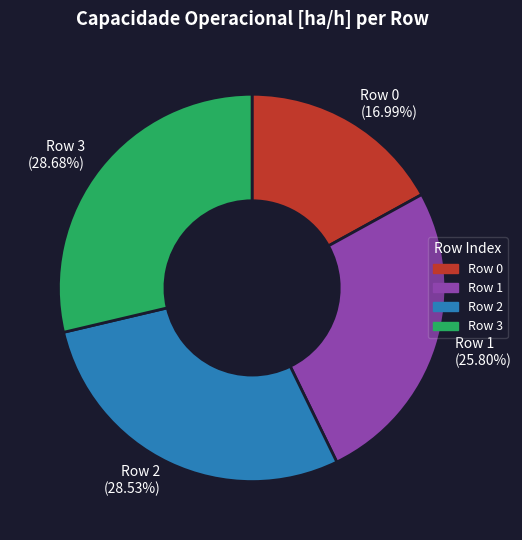

What is the smallest slice in the pie chart?

Row 0